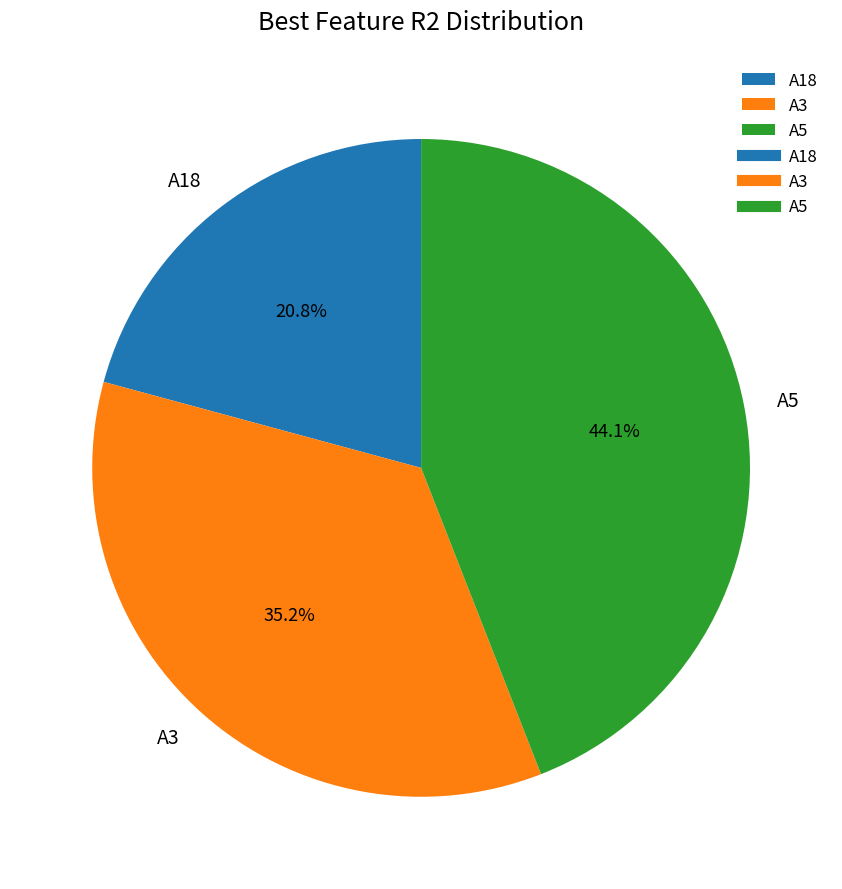

How many slices are in this pie chart?

3